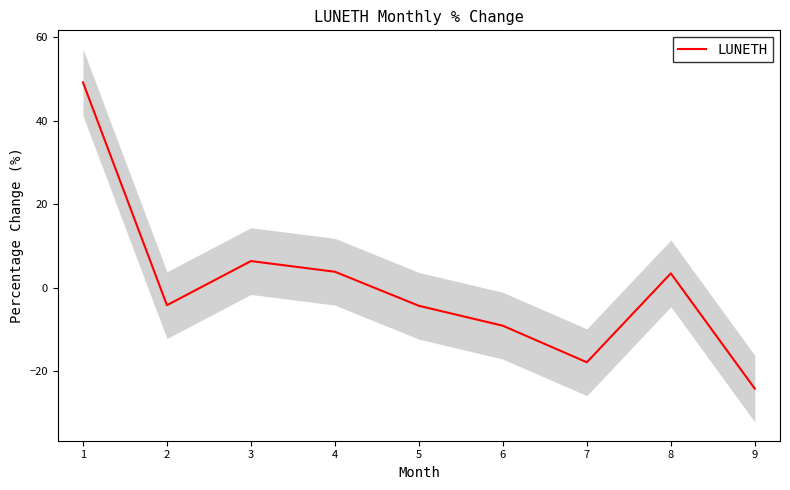

Where does the data first go above -4?

1